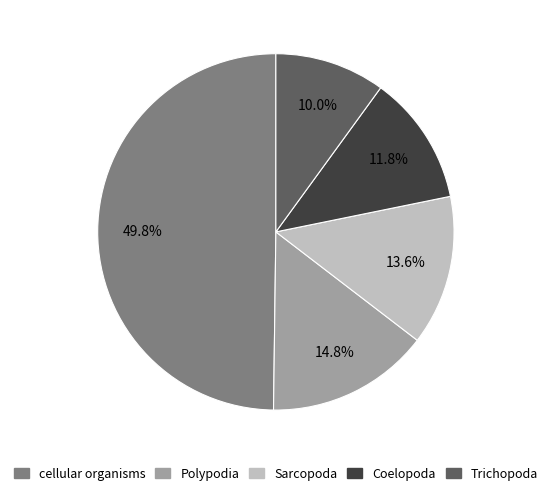

Do Trichopoda and cellular organisms together represent more than half of the pie?

Yes